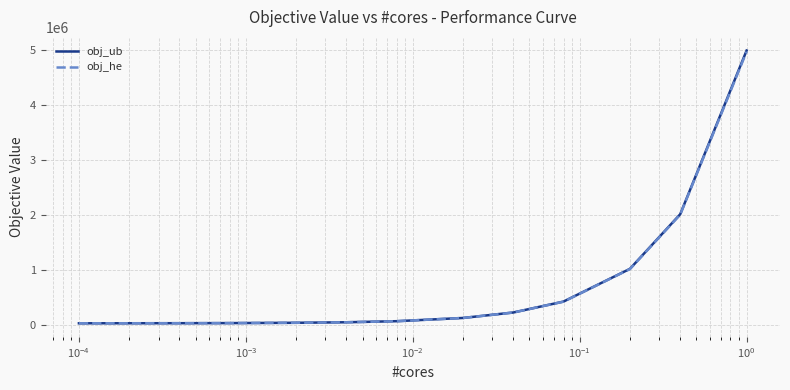

Which series ends up on top after the final intersection of obj_ub and obj_he?

obj_ub